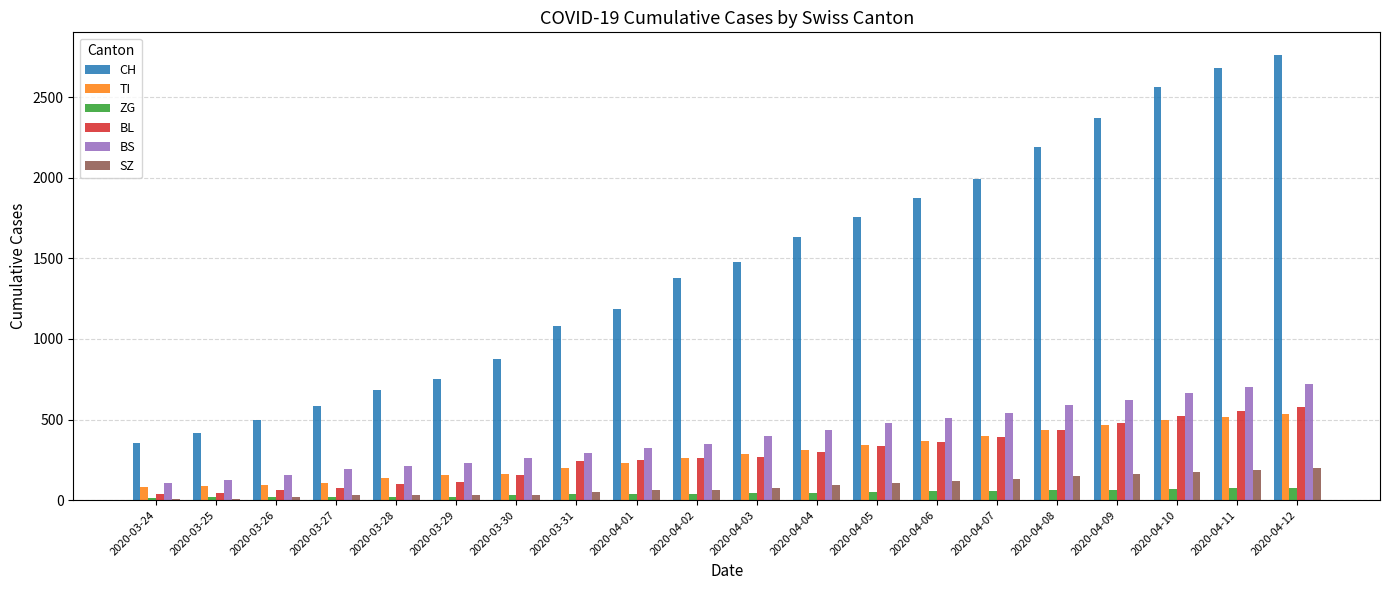

What is the average value of the TI series?

284